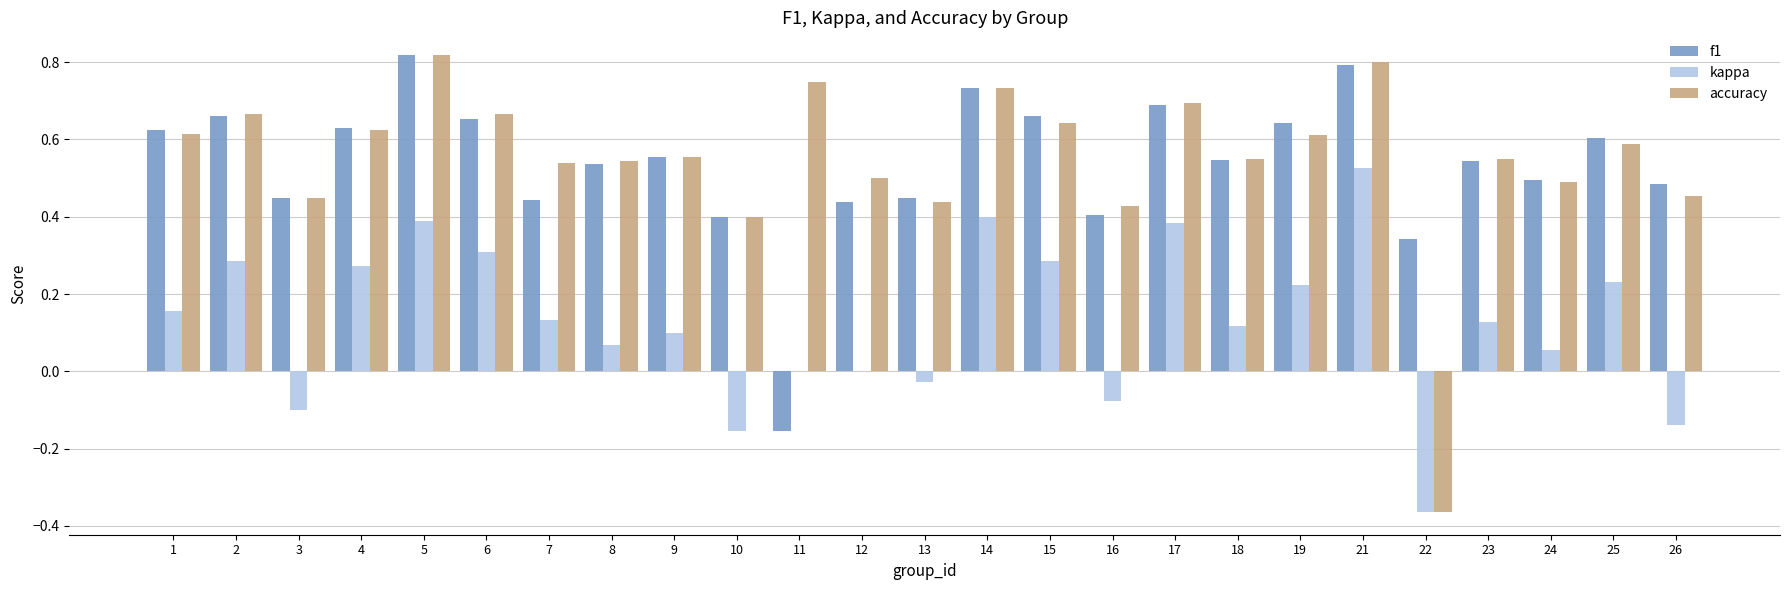

True or false: kappa has a value of 0.4 at 14.

True